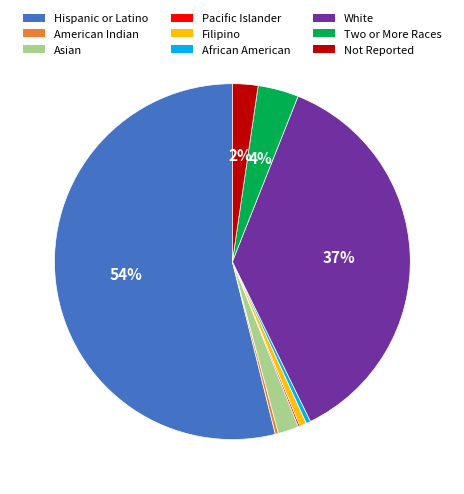

Is there a majority slice in this chart?

Yes